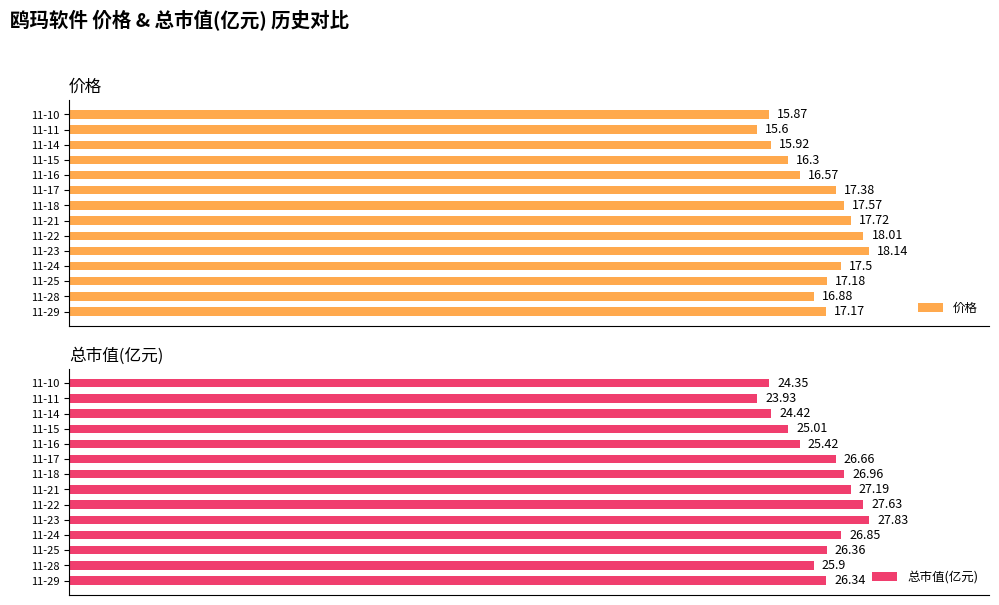

How many bars are there in each group?

2